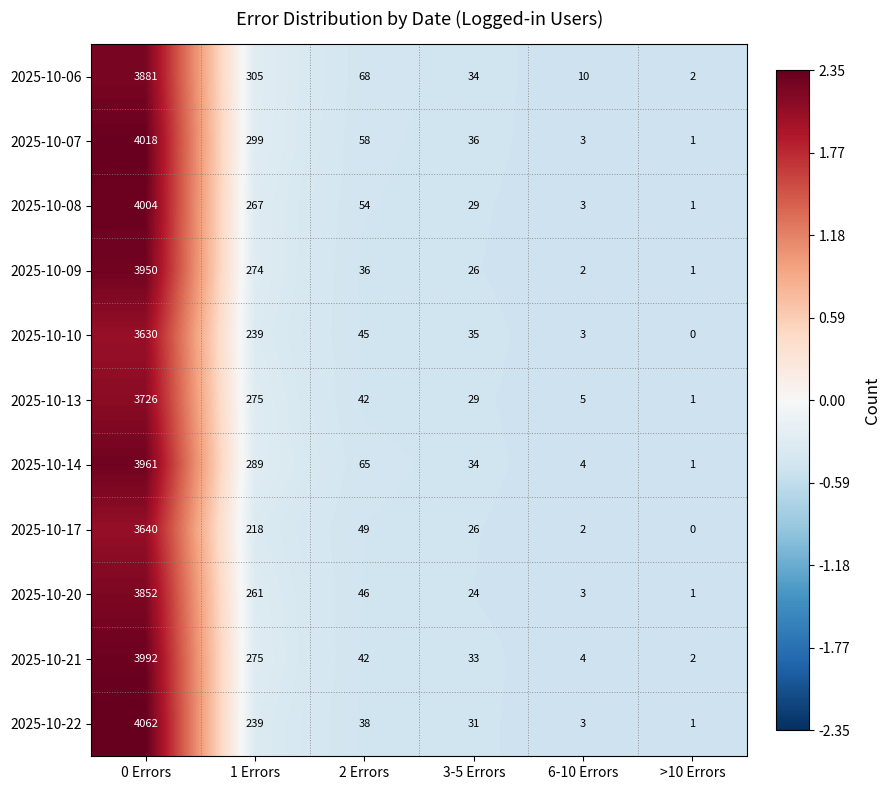

What is the difference between the highest and lowest values at 6-10 Errors?

8